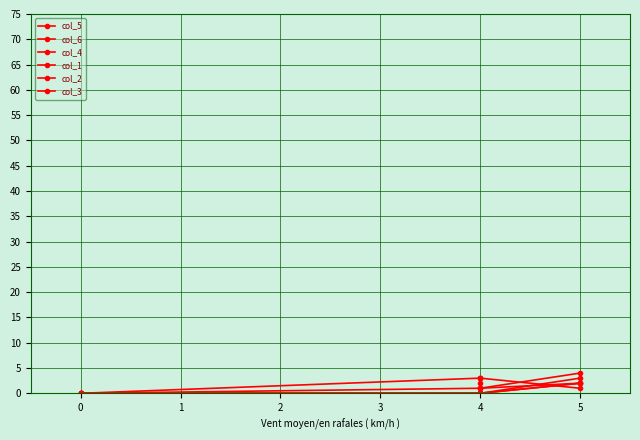

What is the maximum value shown in the chart?

4